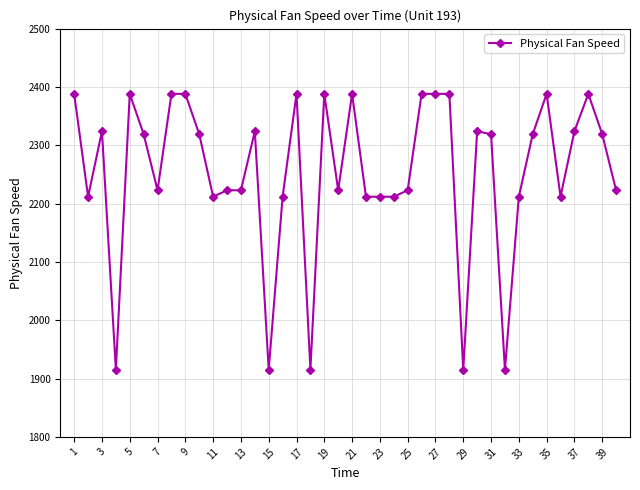

What is the smallest value displayed?

1915.2